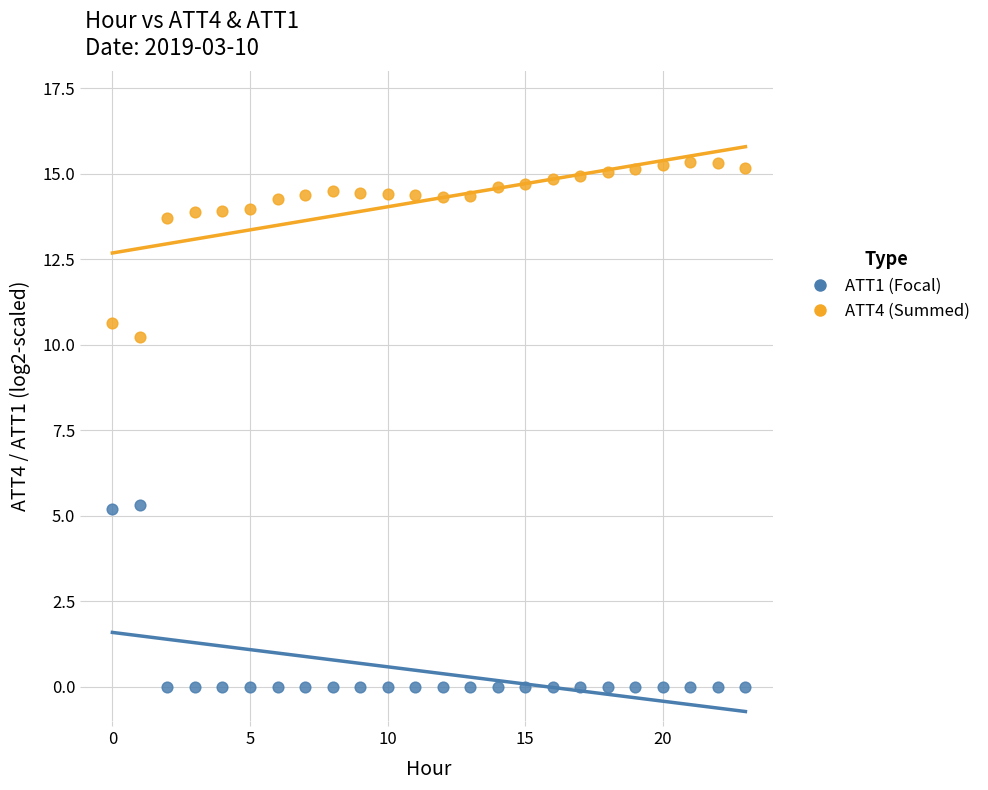

Which series contains the highest Y value?

ATT4 (Summed)